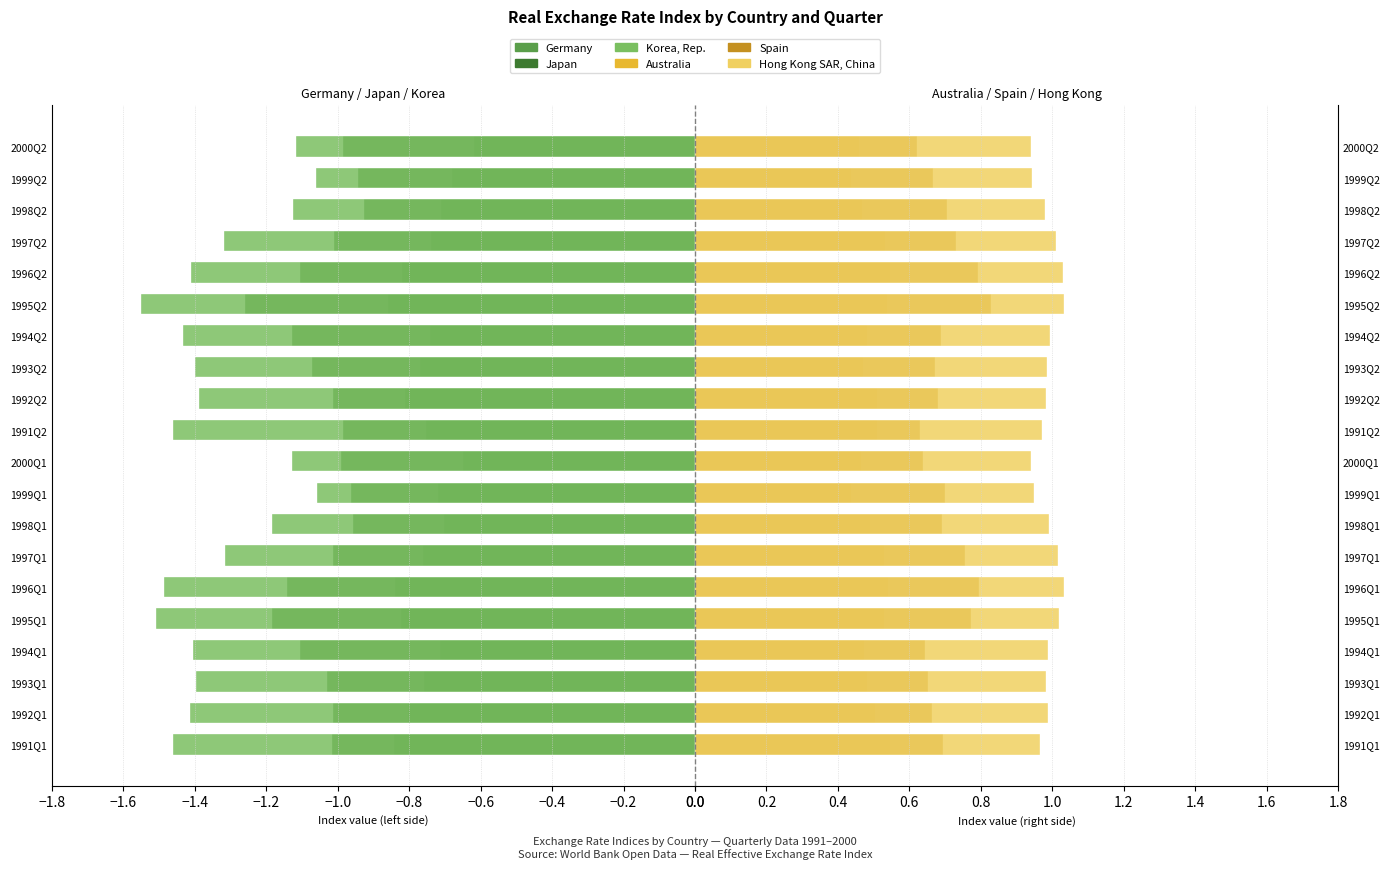

What position from the right is 1998Q2?

3